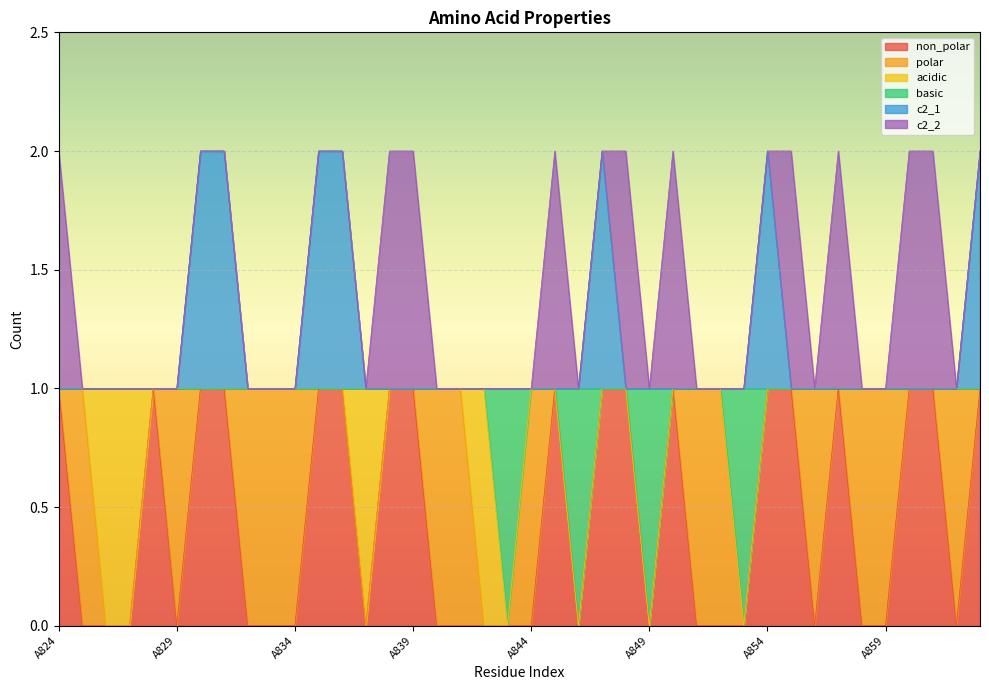

What are all the series names shown in the legend?

non_polar, polar, acidic, basic, c2_1, c2_2